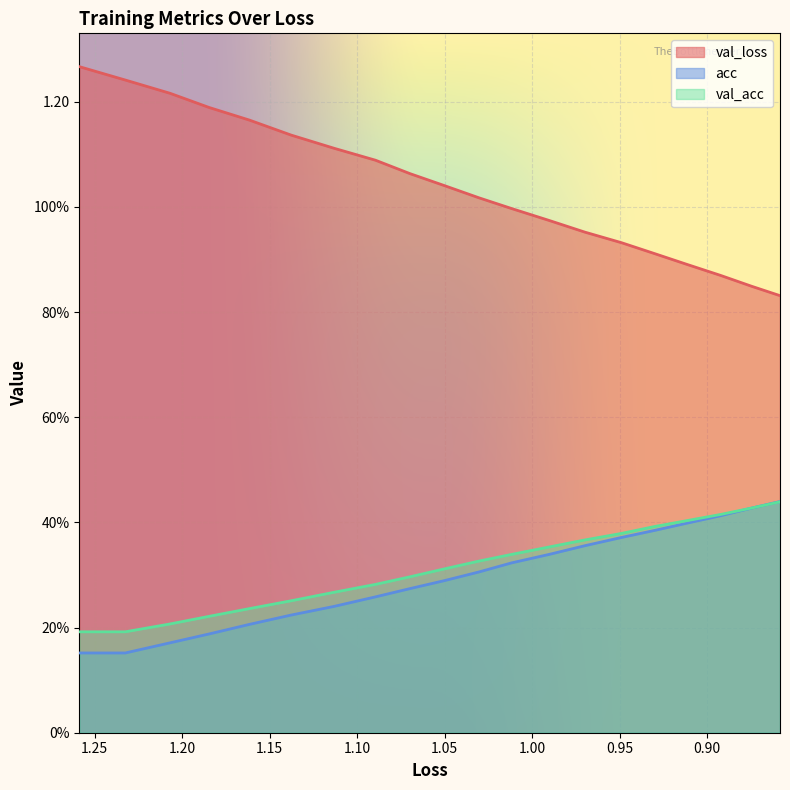

Reading left to right, transcribe all the data shown in this chart.

val_loss: 1.3	1.2	1.2	1.2	1.2	1.1	1.1	1.1	1.1	1.0	1.0	1.0	1.0	1.0	0.9	0.9	0.9	0.9	0.8	0.8
acc: 0.2	0.2	0.2	0.2	0.2	0.2	0.2	0.3	0.3	0.3	0.3	0.3	0.3	0.4	0.4	0.4	0.4	0.4	0.4	0.4
val_acc: 0.2	0.2	0.2	0.2	0.2	0.3	0.3	0.3	0.3	0.3	0.3	0.3	0.4	0.4	0.4	0.4	0.4	0.4	0.4	0.4